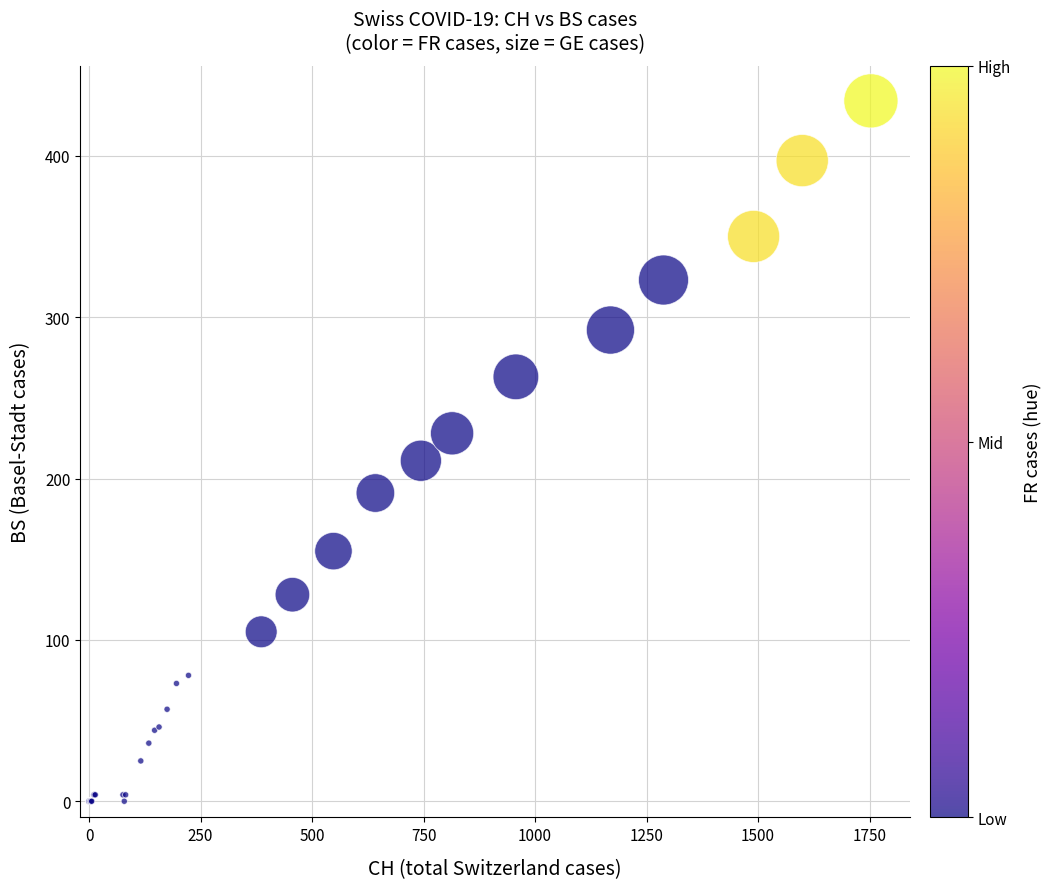

What Y value in the scatter plot is closest to 217?

211